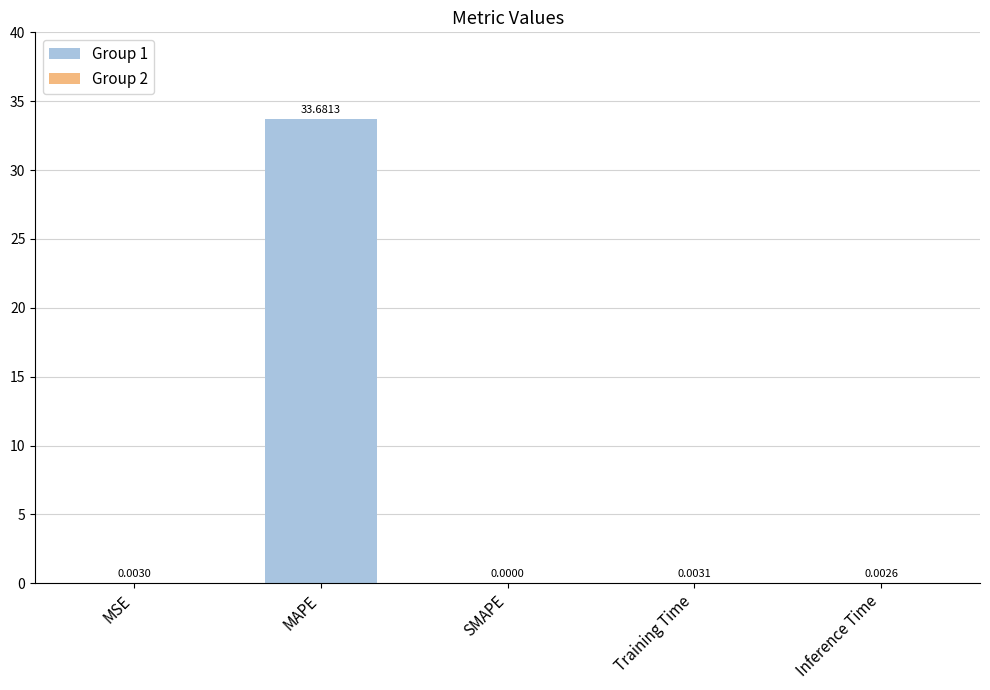

Which label corresponds to the largest value in the chart?

MAPE